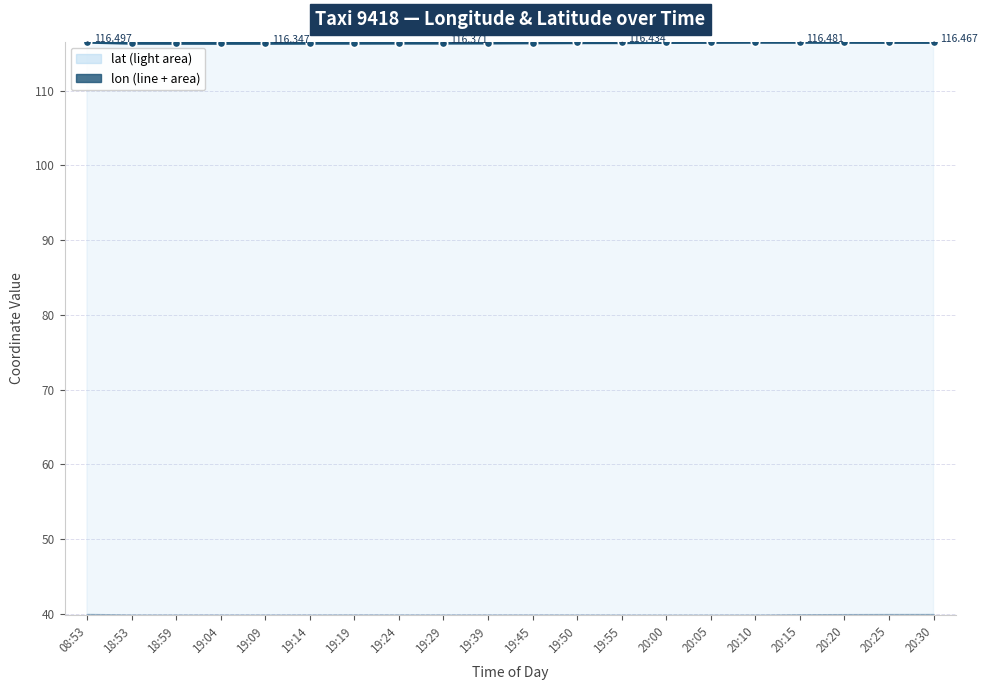

Rank the categories by value from highest to lowest.

08:53, 20:10, 20:15, 20:20, 20:05, 20:25, 20:30, 20:00, 19:55, 19:50, 19:45, 19:39, 19:29, 19:24, 19:19, 19:14, 18:53, 18:59, 19:09, 19:04